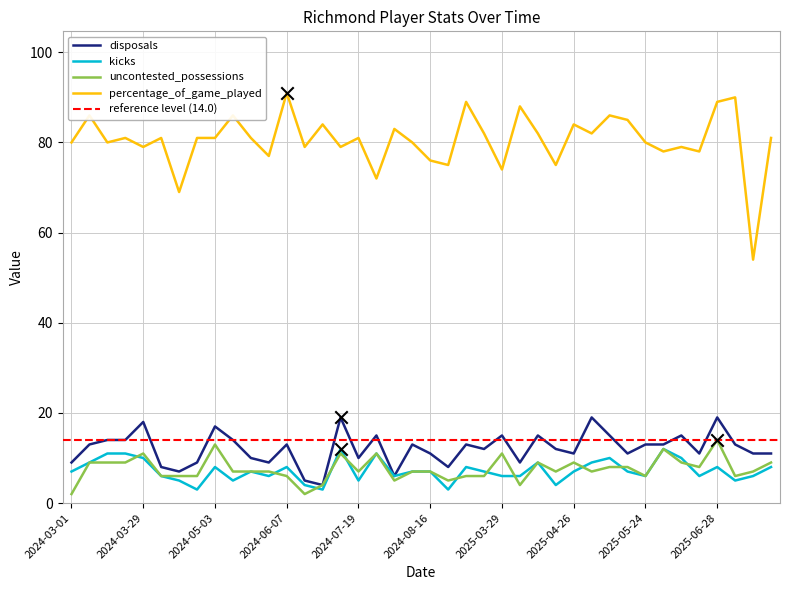

Which series contains the highest Y value?

percentage_of_game_played